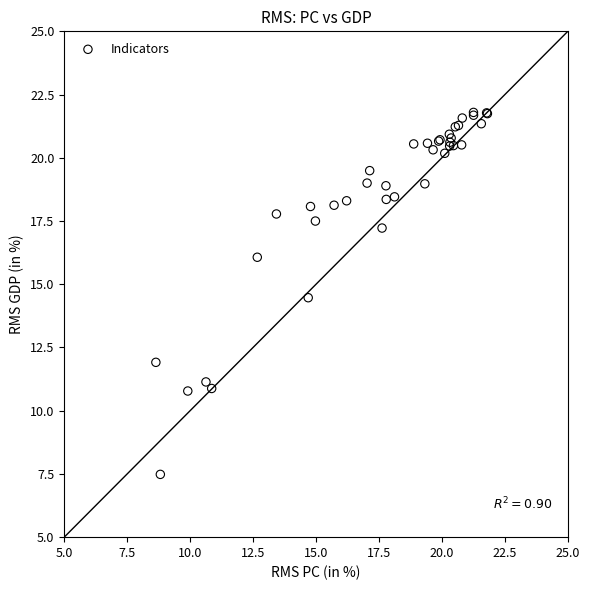

What Y value in the scatter plot is closest to 14?

14.5